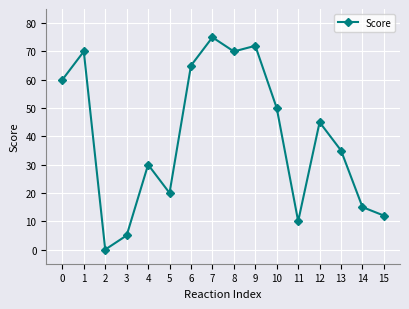

Which has a higher value, 9 or 7?

7